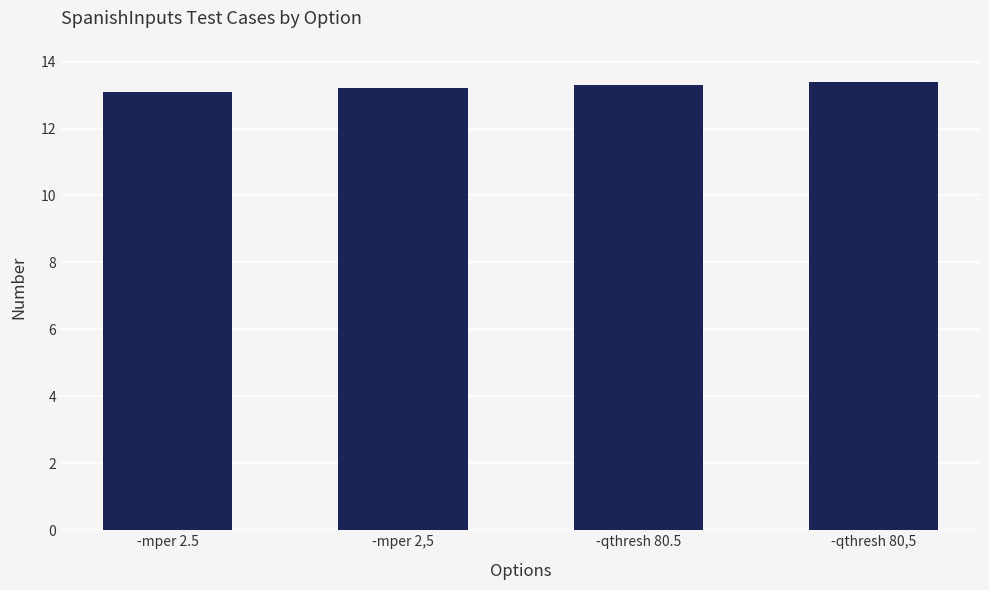

Are the bars grouped side by side (vs. stacked)?

No